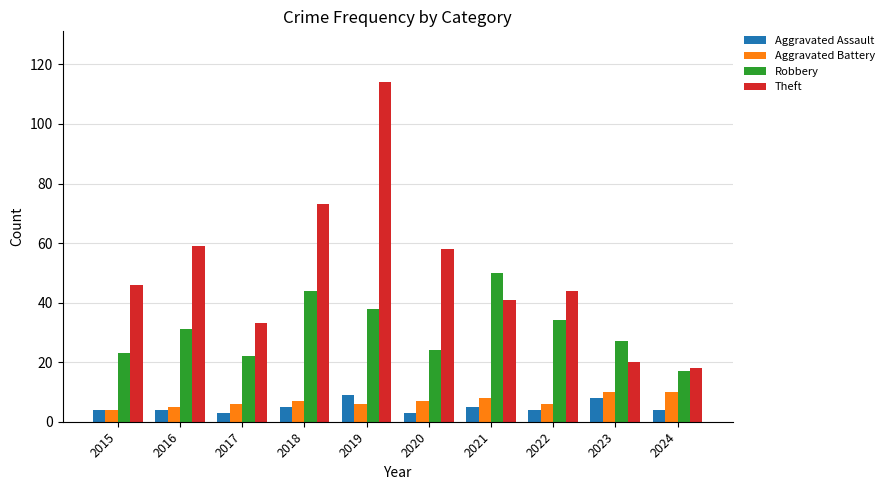

At which category is the sum across all series the highest?

2019